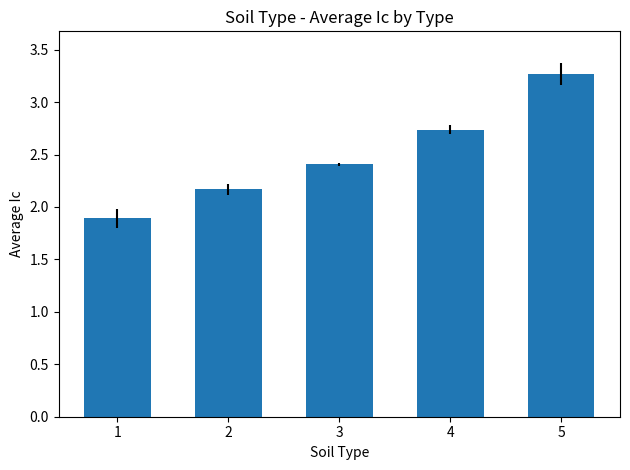

What is the change in value from 1 to 4?

+0.8